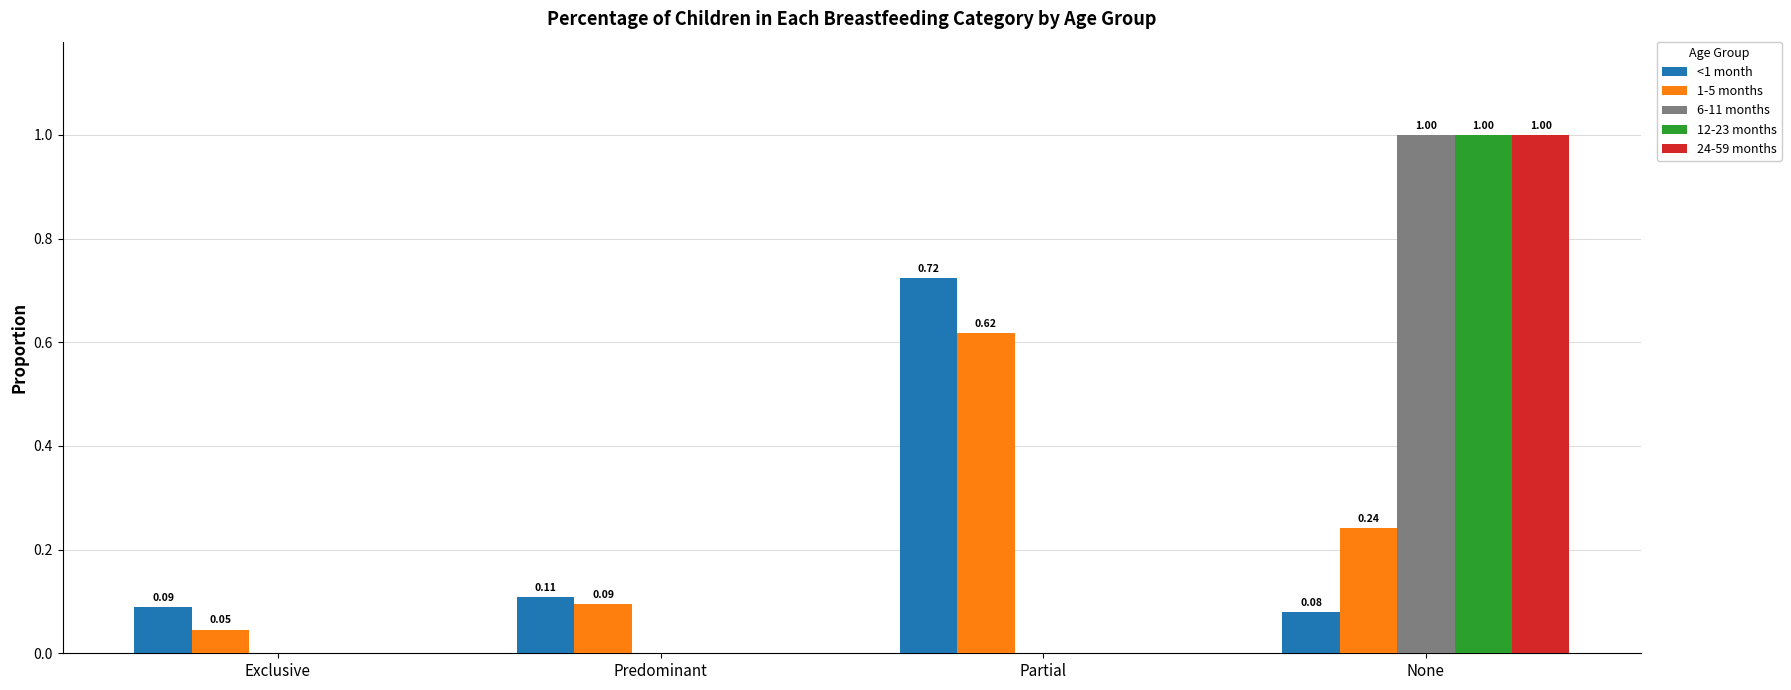

Between Predominant and Partial, which series saw the biggest shift?

<1 month